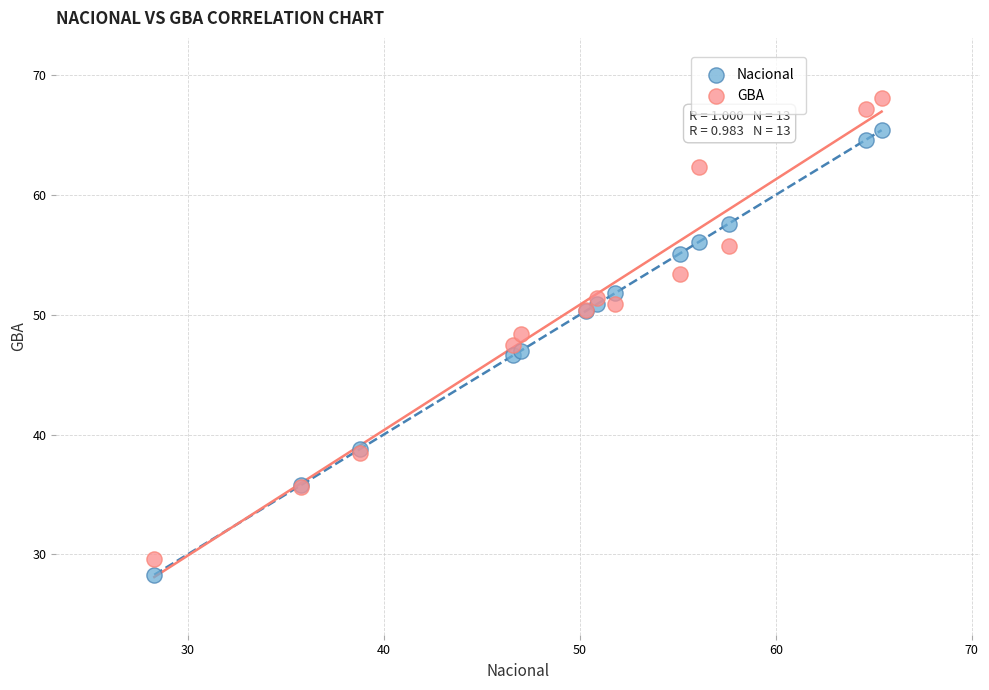

What is the X range (max minus min) for the scatter plot?

37.1